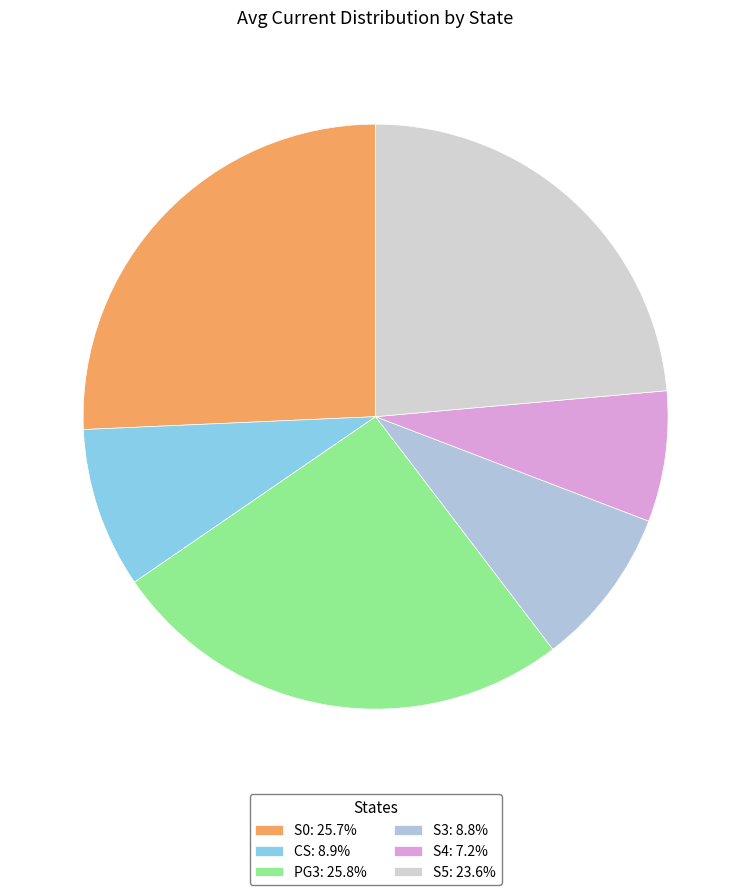

To the nearest percent, what is the difference between the S3 and S0 slice percentages?

17%